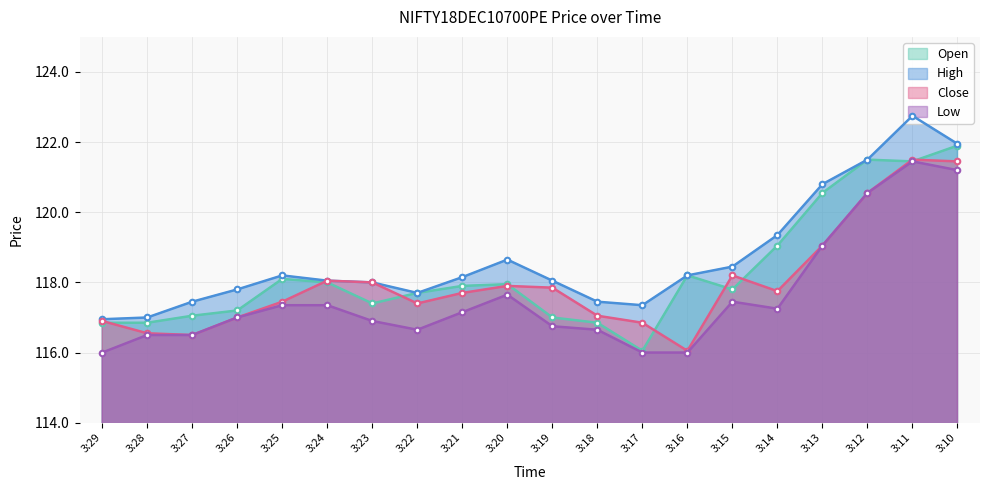

How many lines are shown in the chart?

4